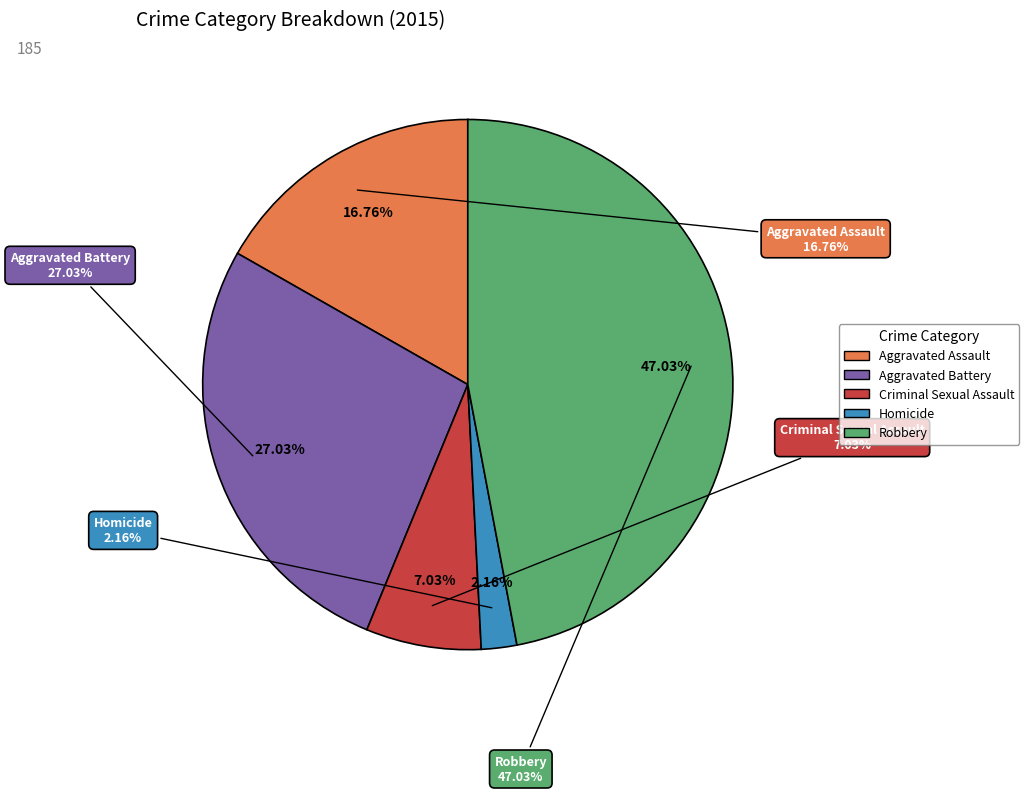

True or false: Robbery accounts for 37% of the total.

False